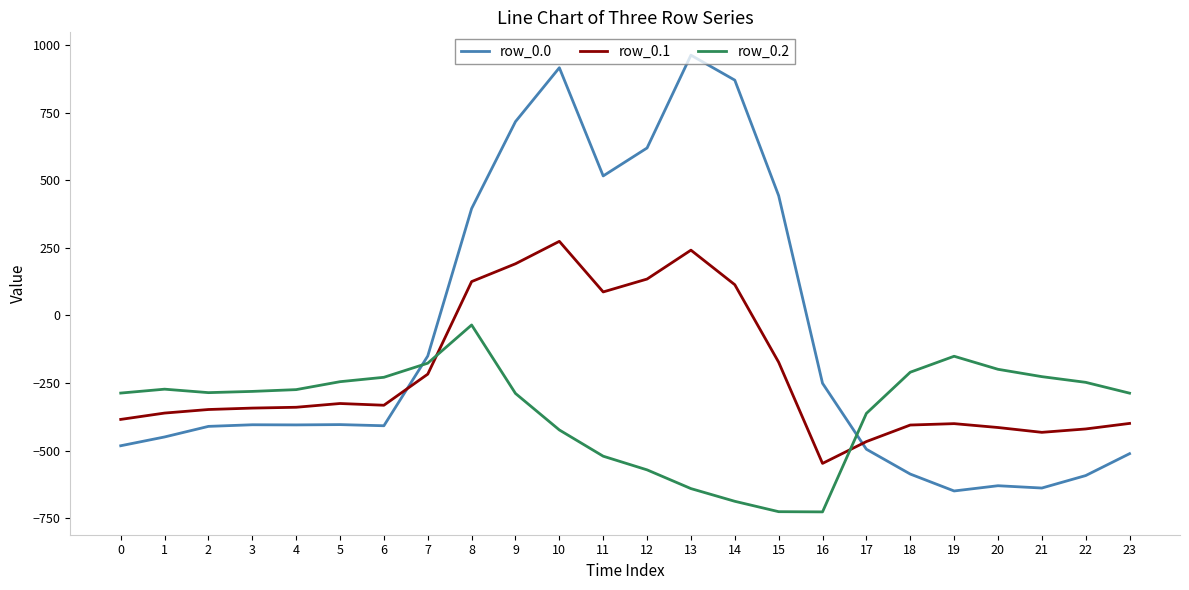

How many values in row_0.0 are above zero?

8